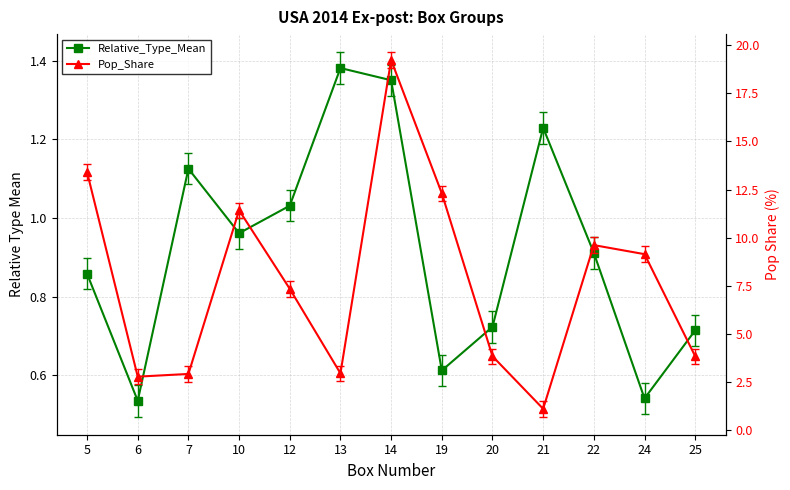

What are all the series names shown in the legend?

Relative_Type_Mean, Pop_Share